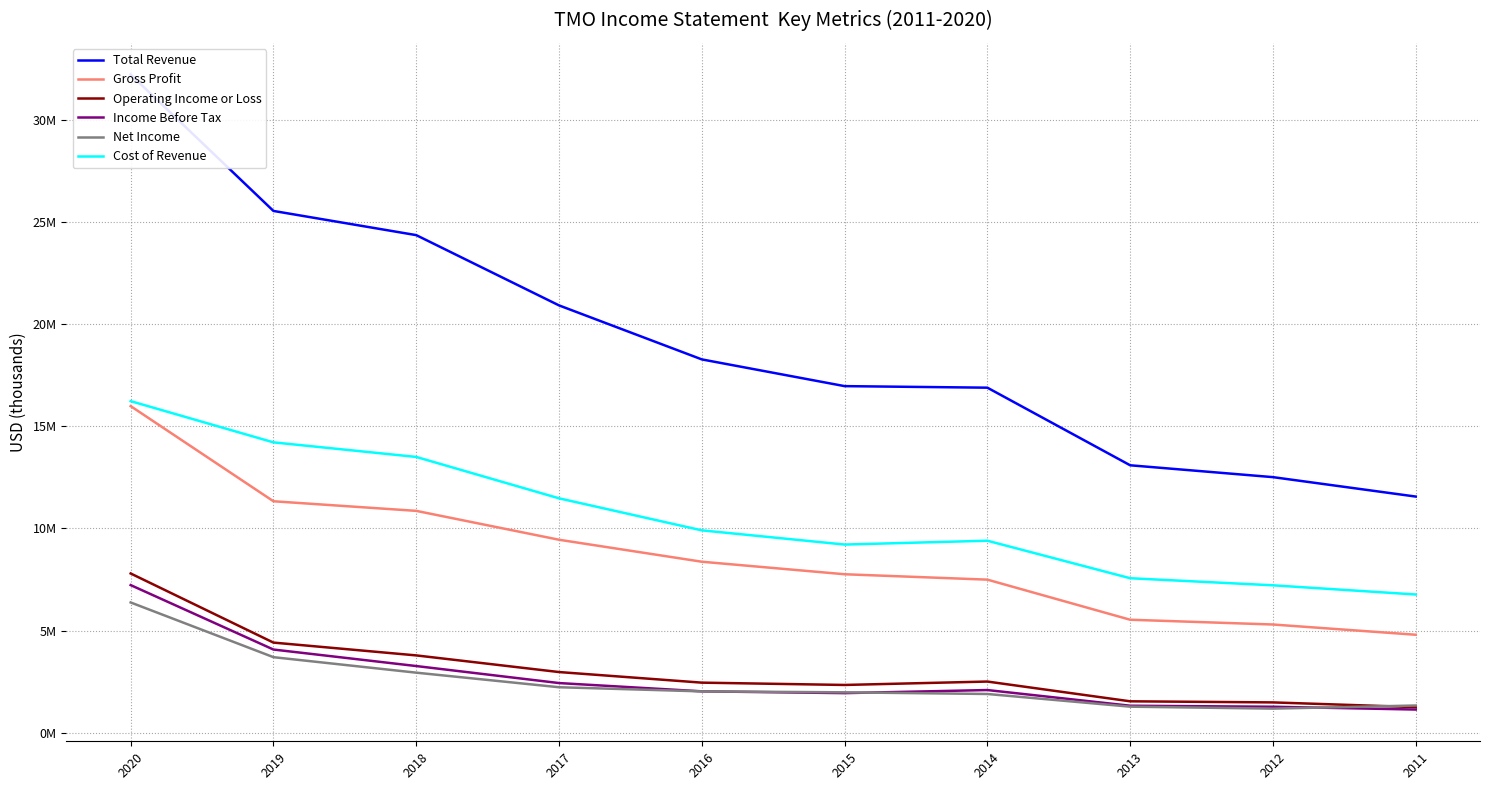

At 2019, list the series in order from largest to smallest.

Total Revenue, Cost of Revenue, Gross Profit, Operating Income or Loss, Income Before Tax, Net Income